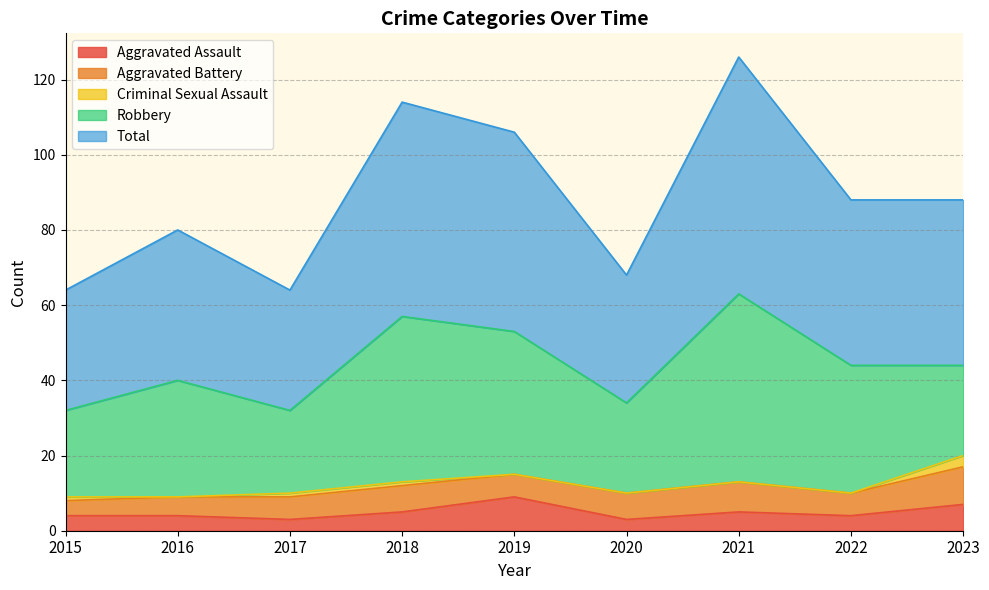

The Criminal Sexual Assault series shows 0 at 2019. True or false?

True